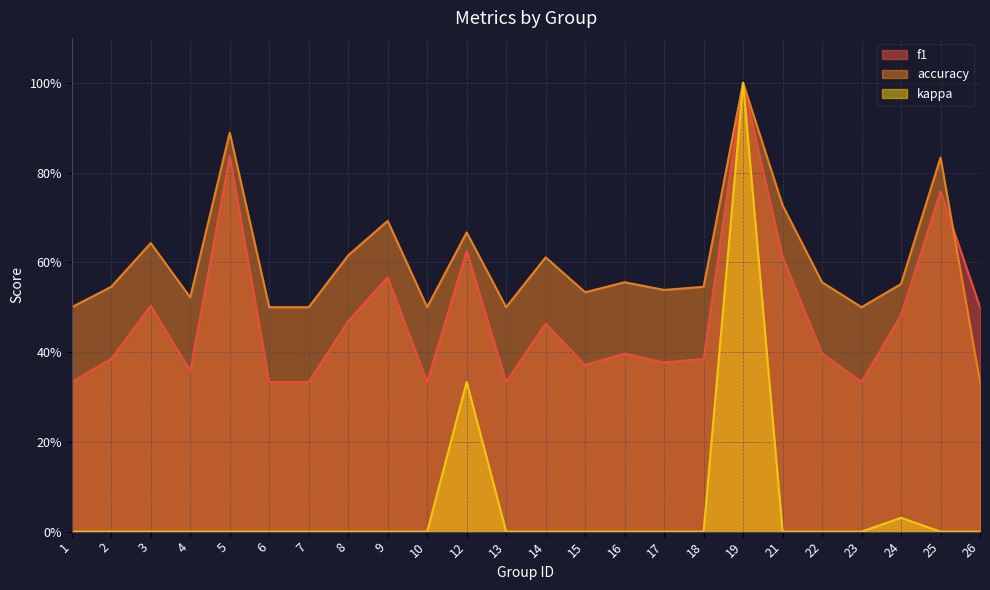

At which category does the chart reach its peak across all series?

19